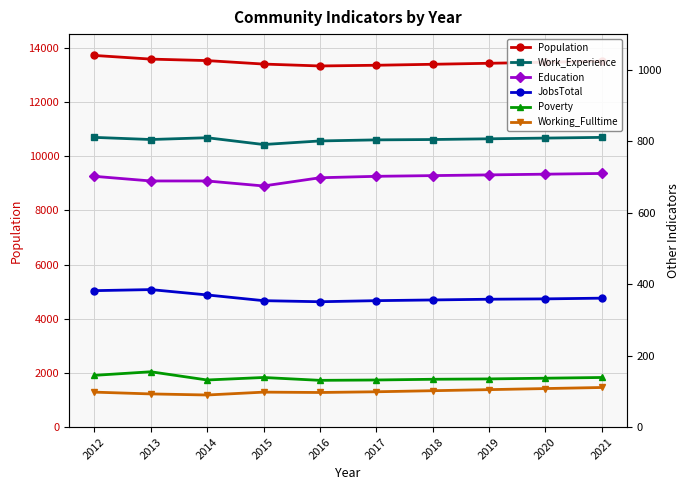

What is the difference between the Work_Experience values at 2020 and 2019?

2